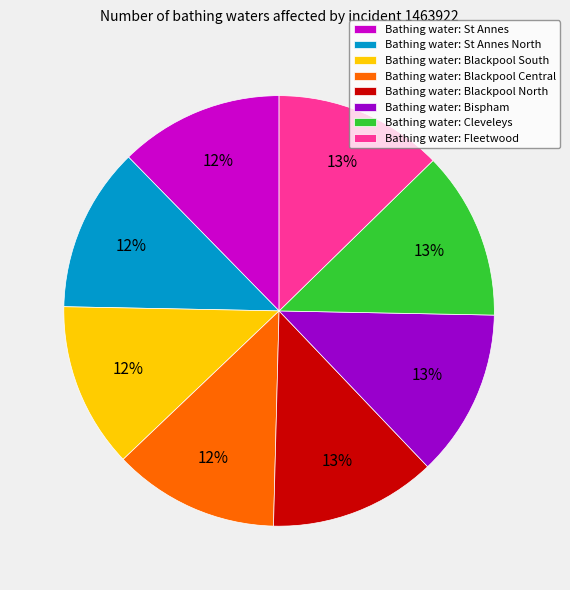

Is there any slice that represents more than half of the pie?

No